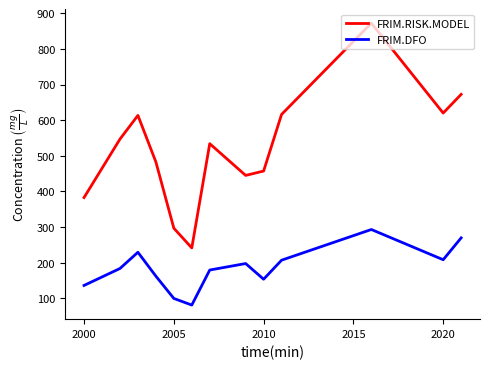

Which series has the largest total across all categories?

FRIM.RISK.MODEL